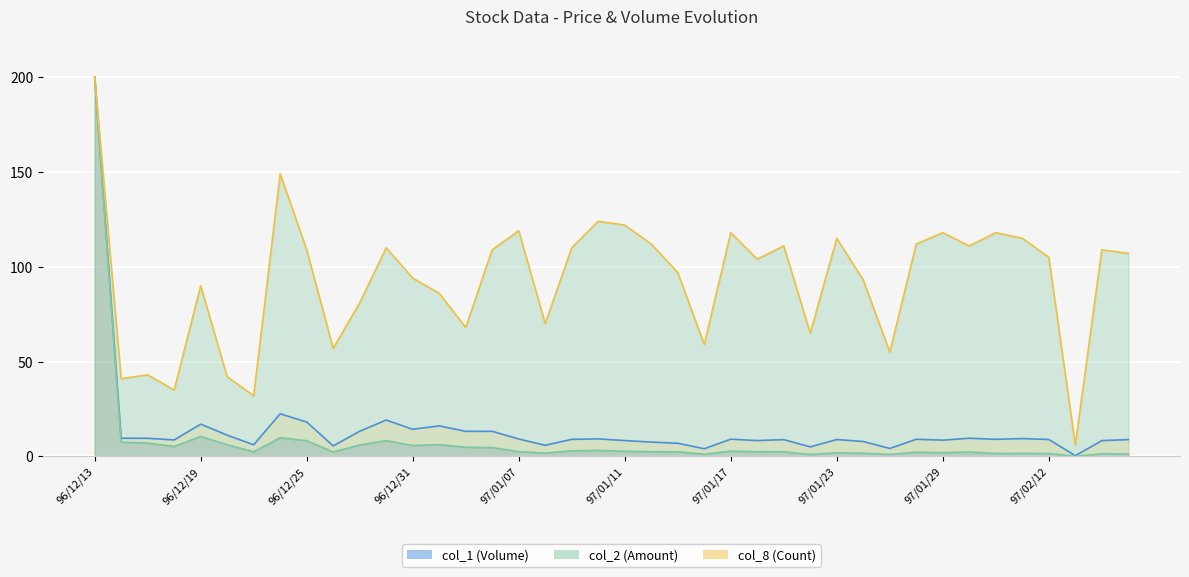

How many distinct data groups are displayed?

3